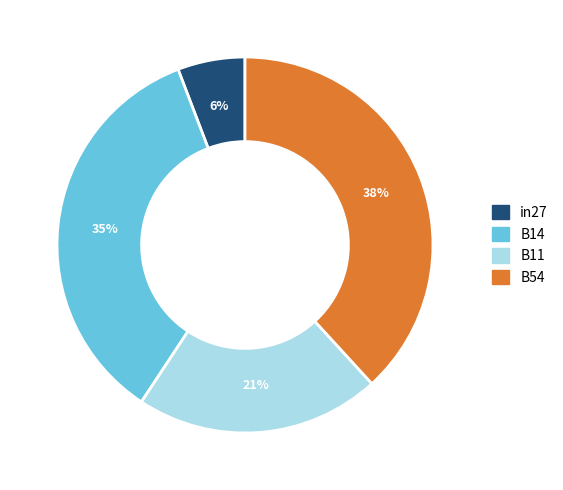

Is there any slice that represents more than half of the pie?

No